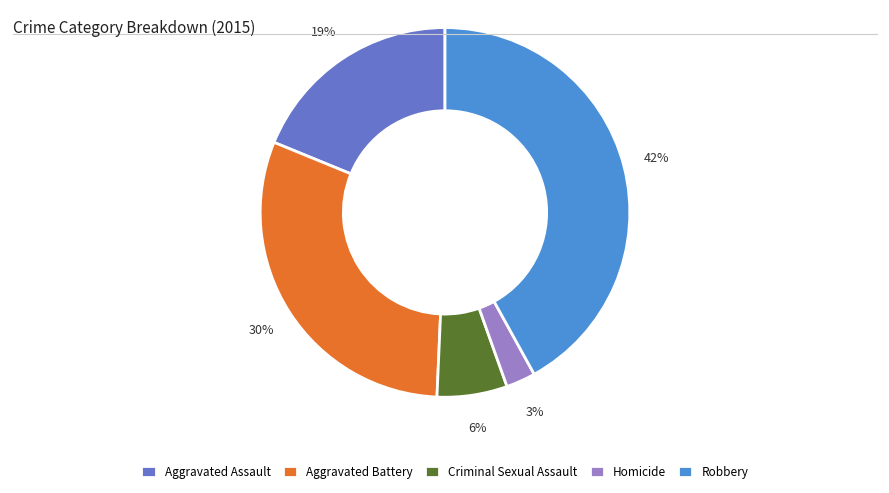

Which has a higher value, Aggravated Assault or Robbery?

Robbery